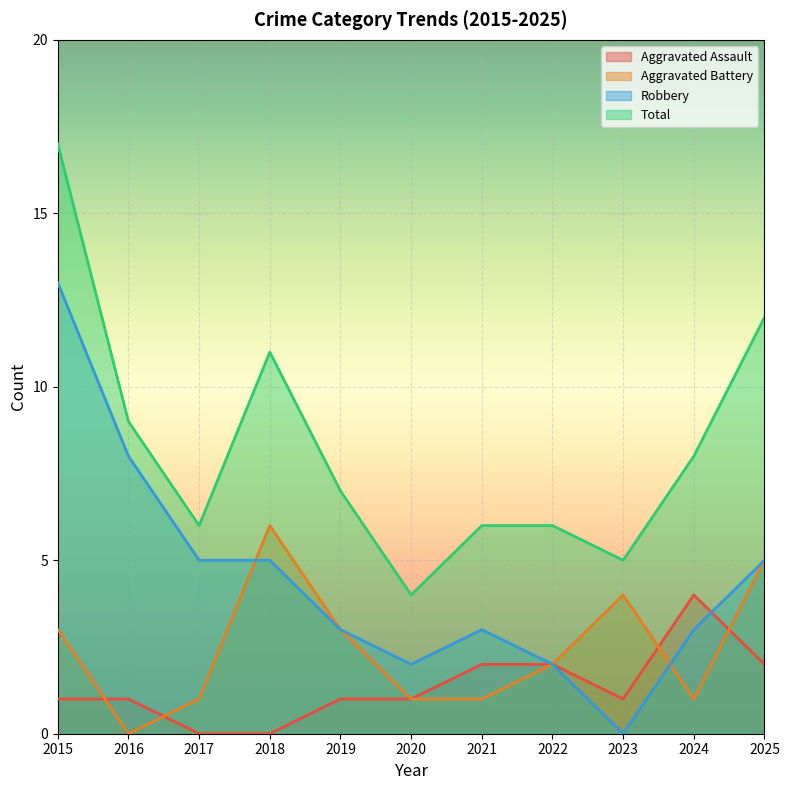

What are all the series names shown in the legend?

Aggravated Assault, Aggravated Battery, Robbery, Total